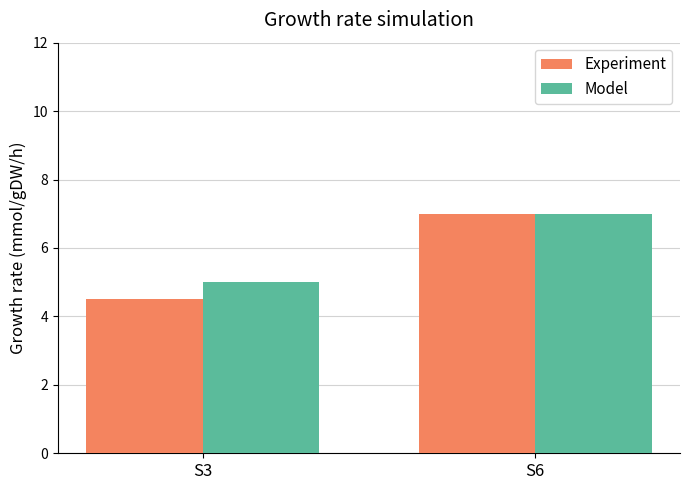

Is it true that Model equals 2.0 at S3?

False